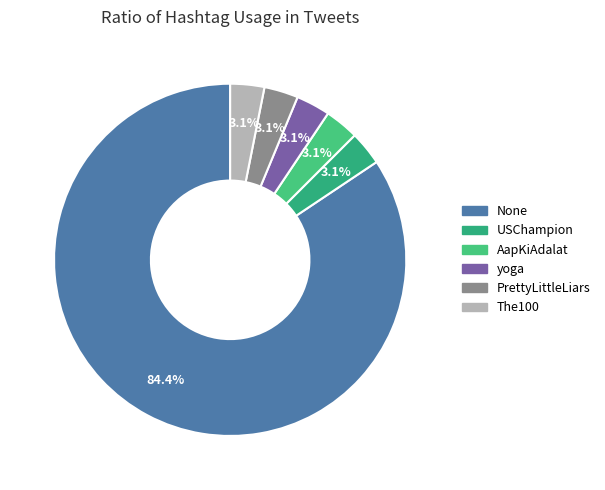

Count the number of slices in the pie.

6